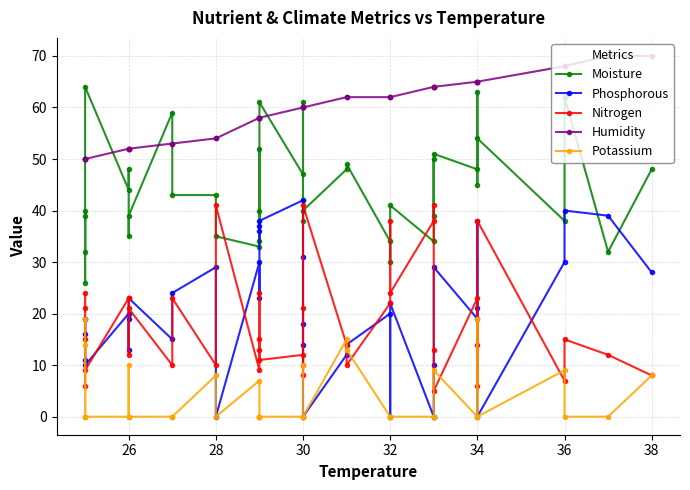

Which series has the largest total across all categories?

Humidity